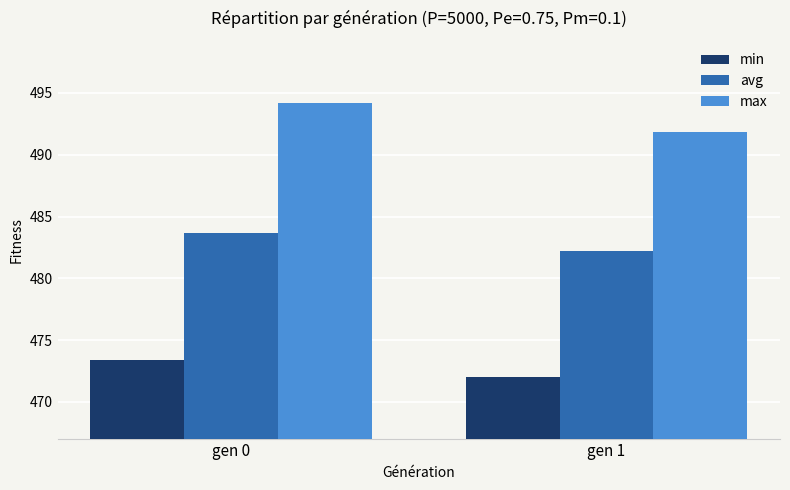

How many distinct data groups are displayed?

3